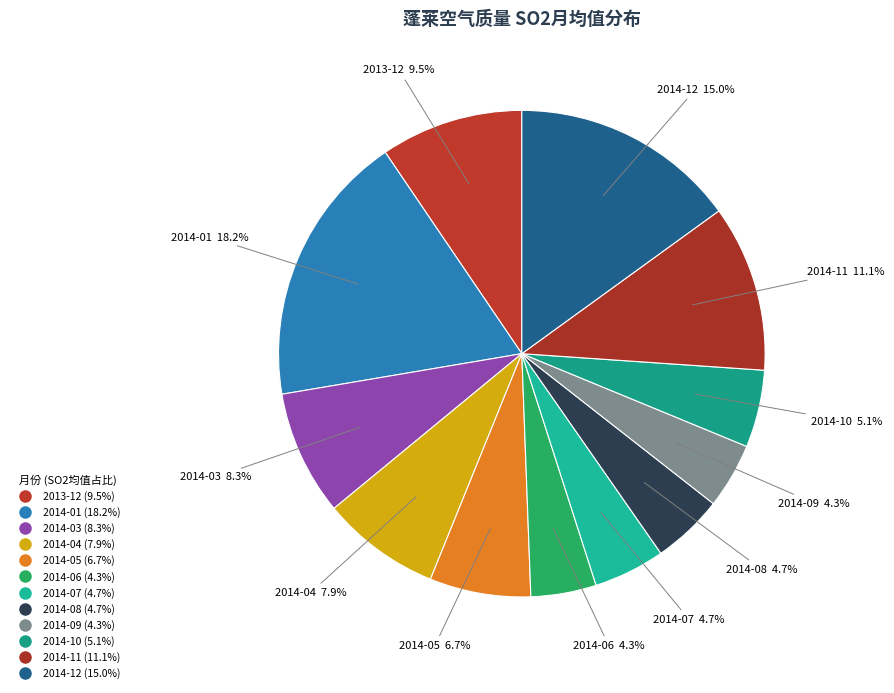

Is there any slice that represents more than half of the pie?

No